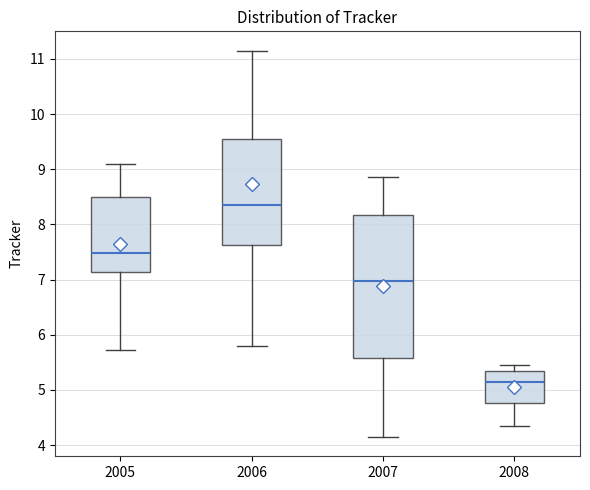

Where does the median line of the box at x = 2006 sit on the y-axis? The values are not printed on the chart, so give them approximately, as read against the axis.

8.3